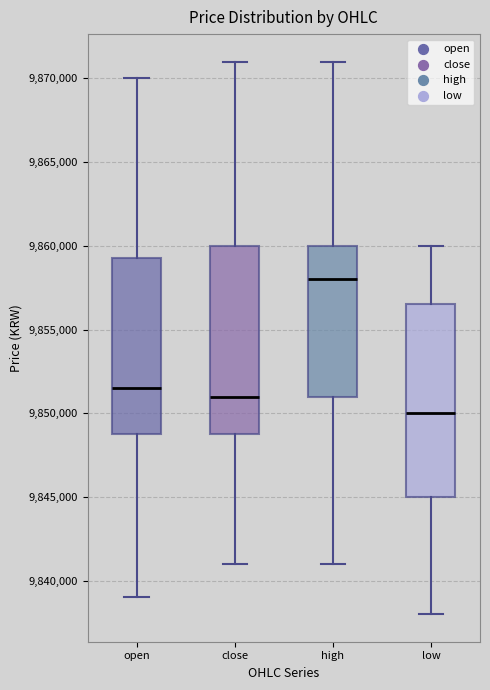

Where is the lower edge of the box for close on the y-axis? The values are not printed on the chart, so give them approximately, as read against the axis.

9849000